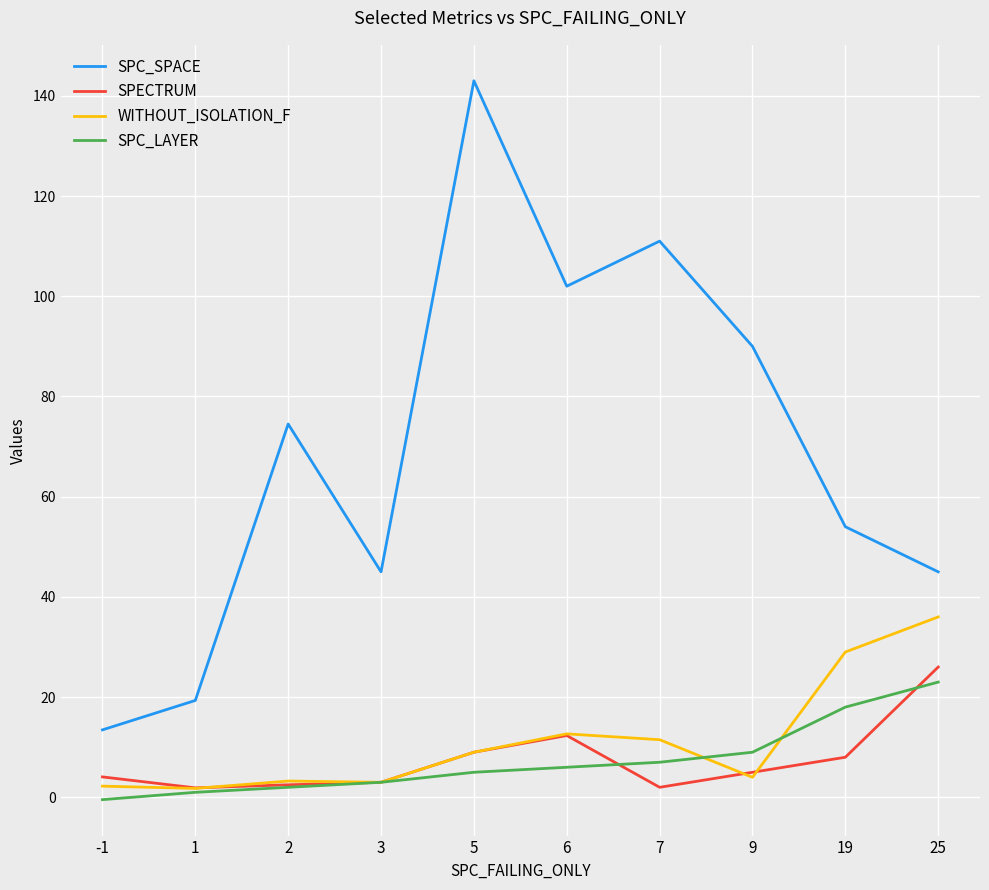

At which category is the sum across all series the highest?

5